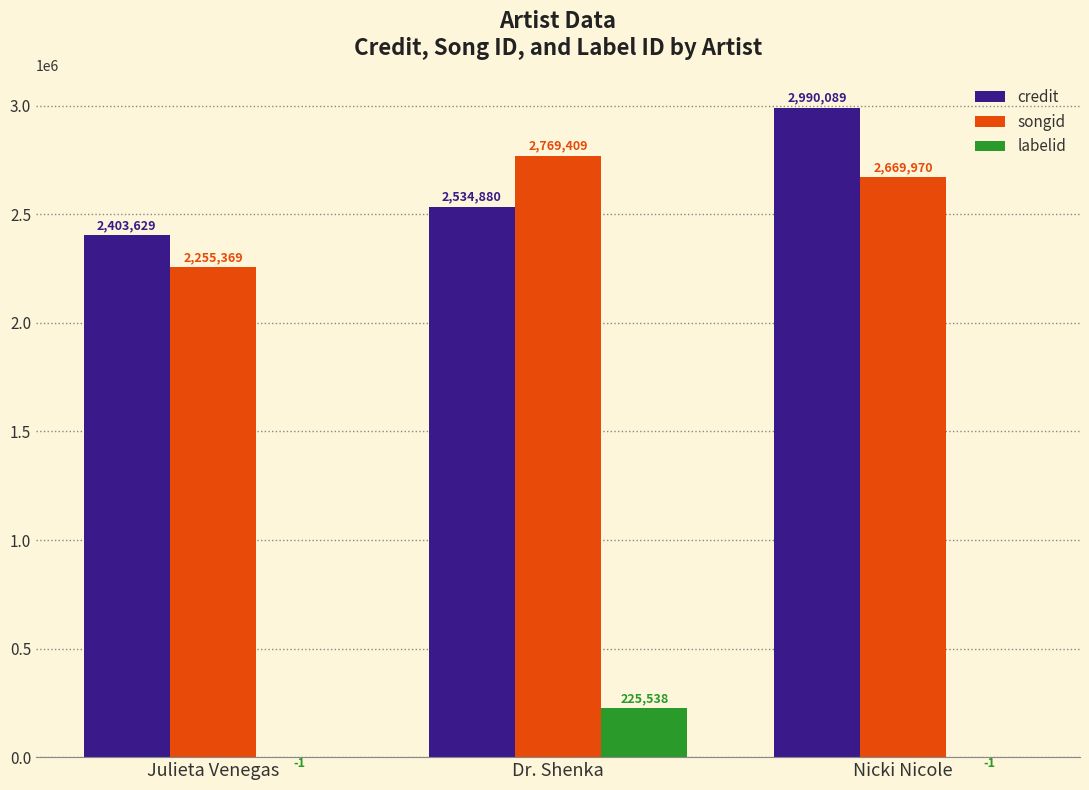

Reading left to right, extract all data points from this chart.

credit: Julieta Venegas=2403629	Dr. Shenka=2534880	Nicki Nicole=2990089
songid: Julieta Venegas=2255369	Dr. Shenka=2769409	Nicki Nicole=2669970
labelid: Julieta Venegas=-1	Dr. Shenka=225538	Nicki Nicole=-1